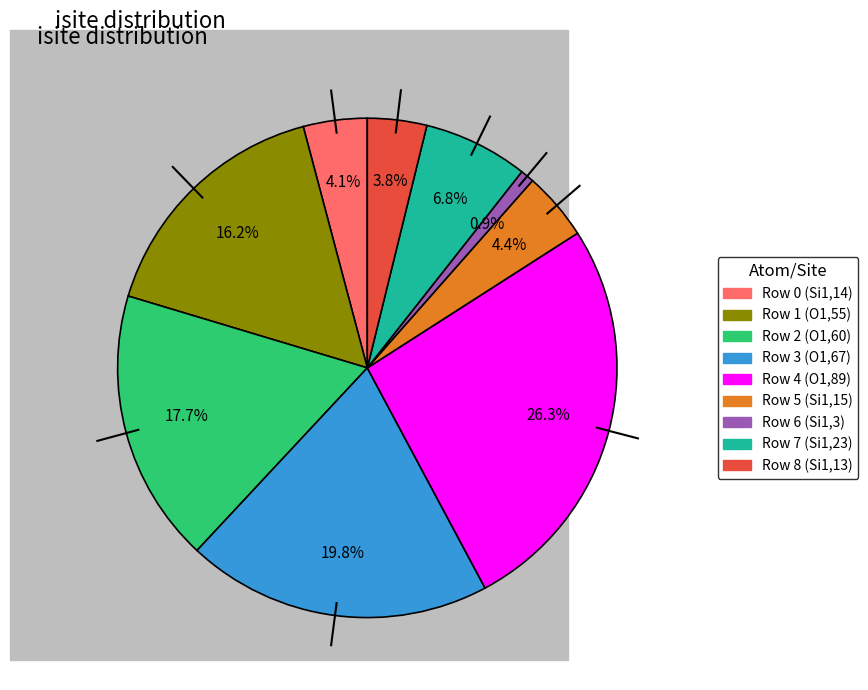

To the nearest percent, what is the combined percentage of Row 6 (Si1,3) and Row 0 (Si1,14)?

5%